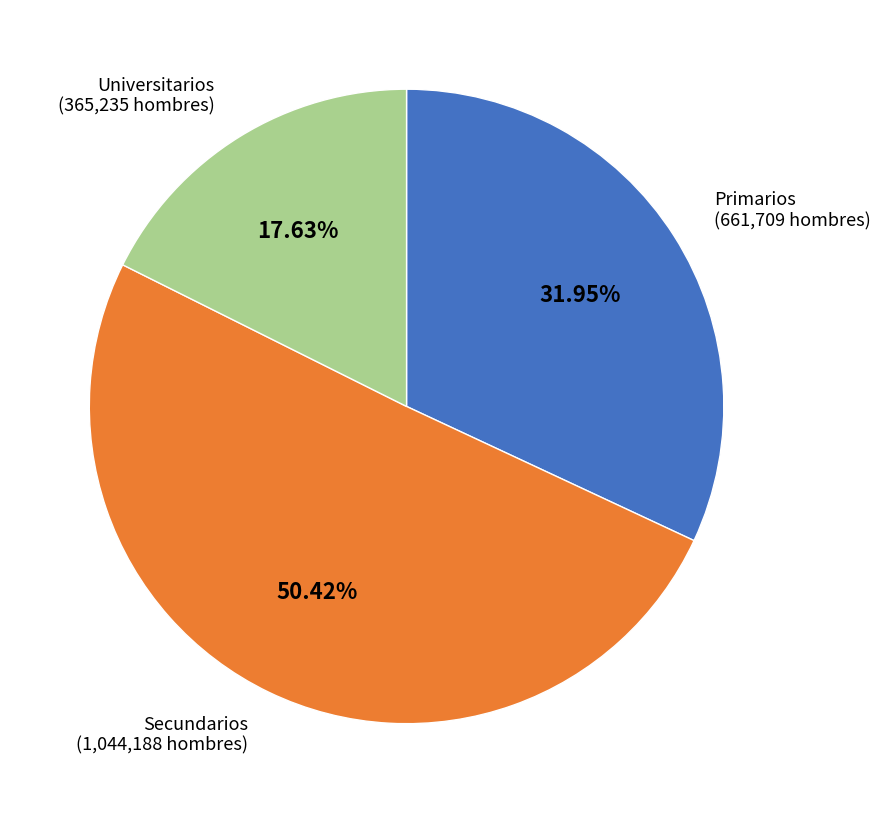

Is there a majority slice in this chart?

Yes